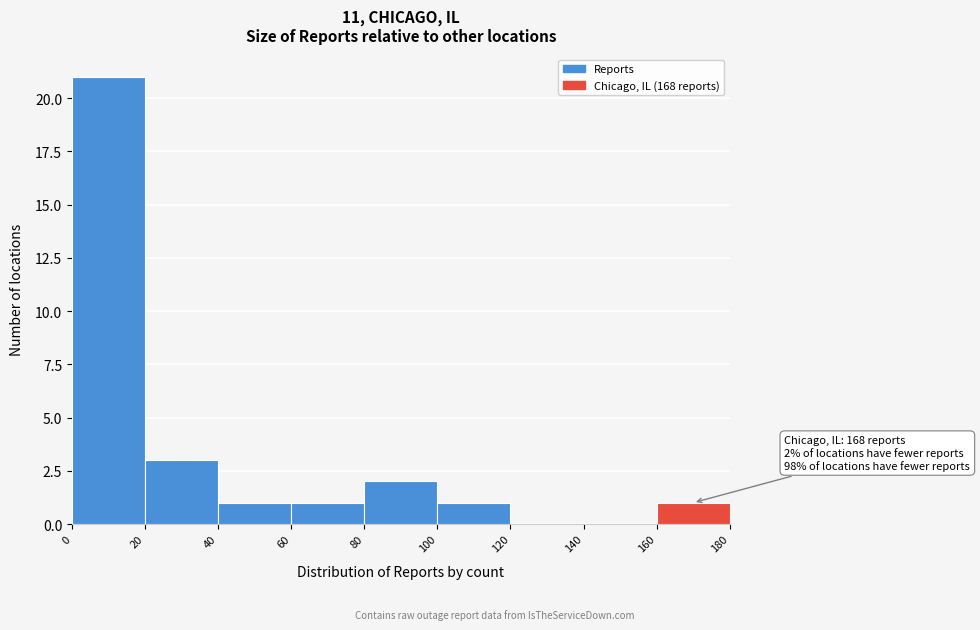

Which range on the x-axis has the tallest bar?

0 to 20